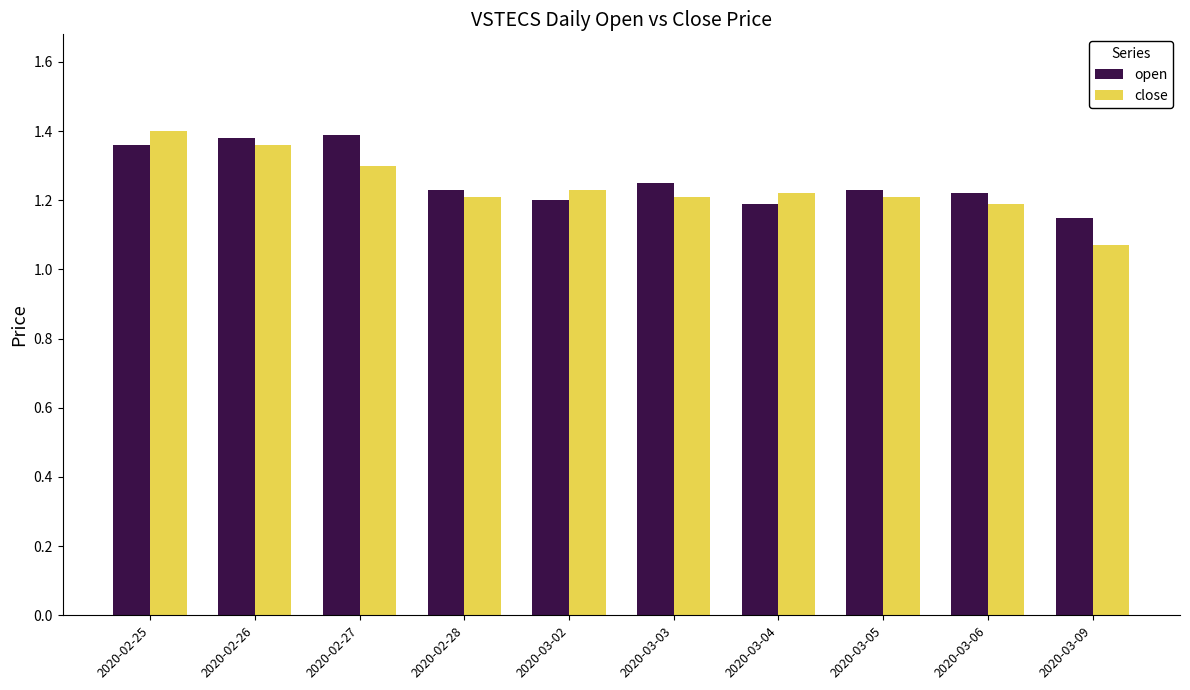

Which category has the highest value in the close series?

2020-02-25